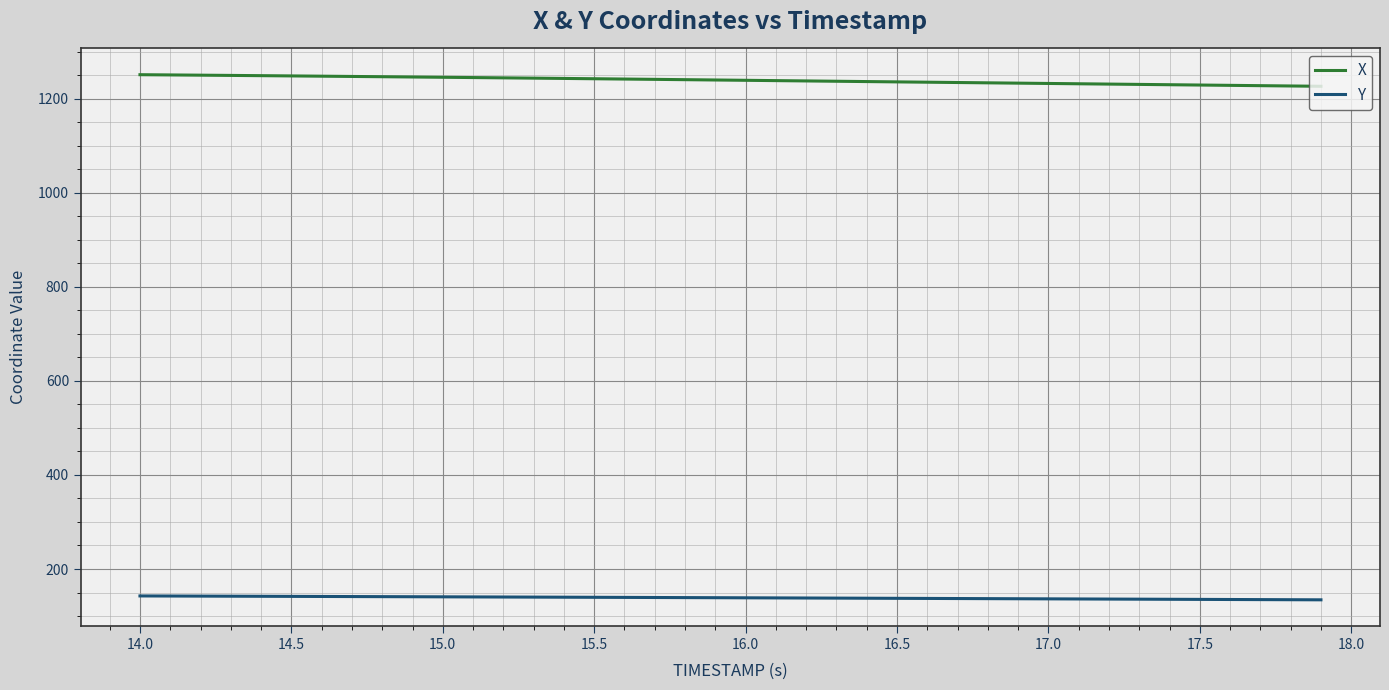

What is the maximum value shown in the chart?

1251.3